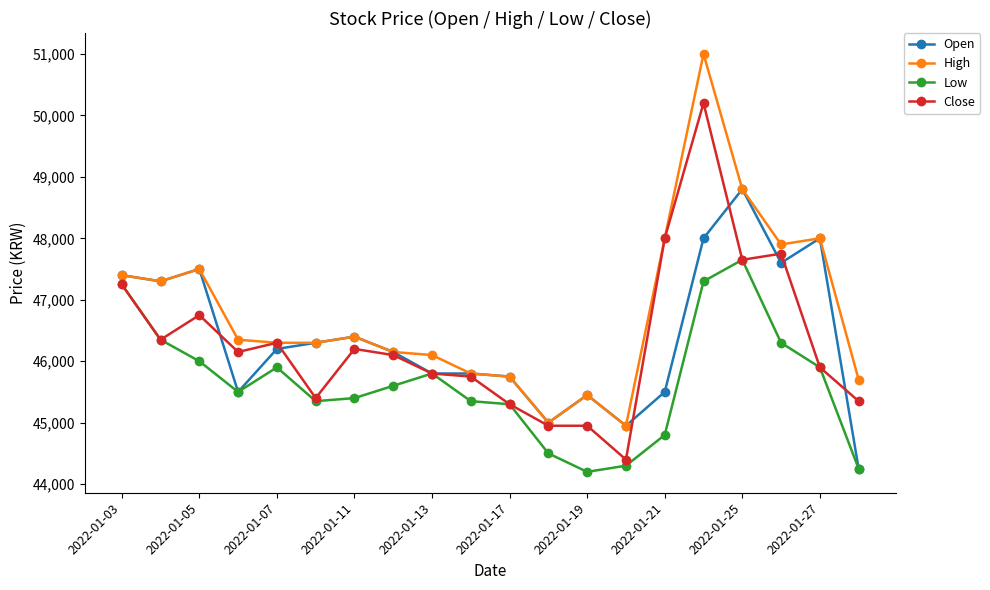

List the series in order of their peak value, highest first.

High, Close, Open, Low